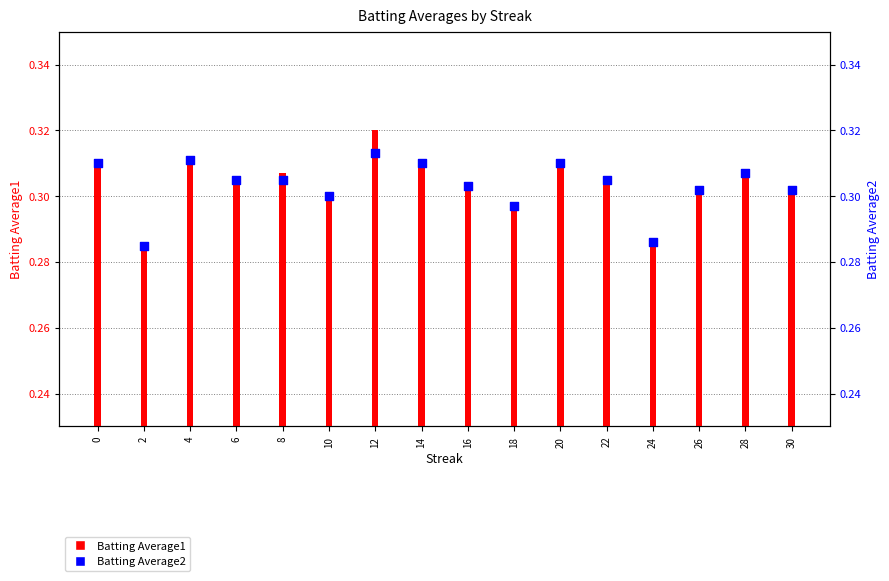

At how many categories does at least one series exceed 0?

16